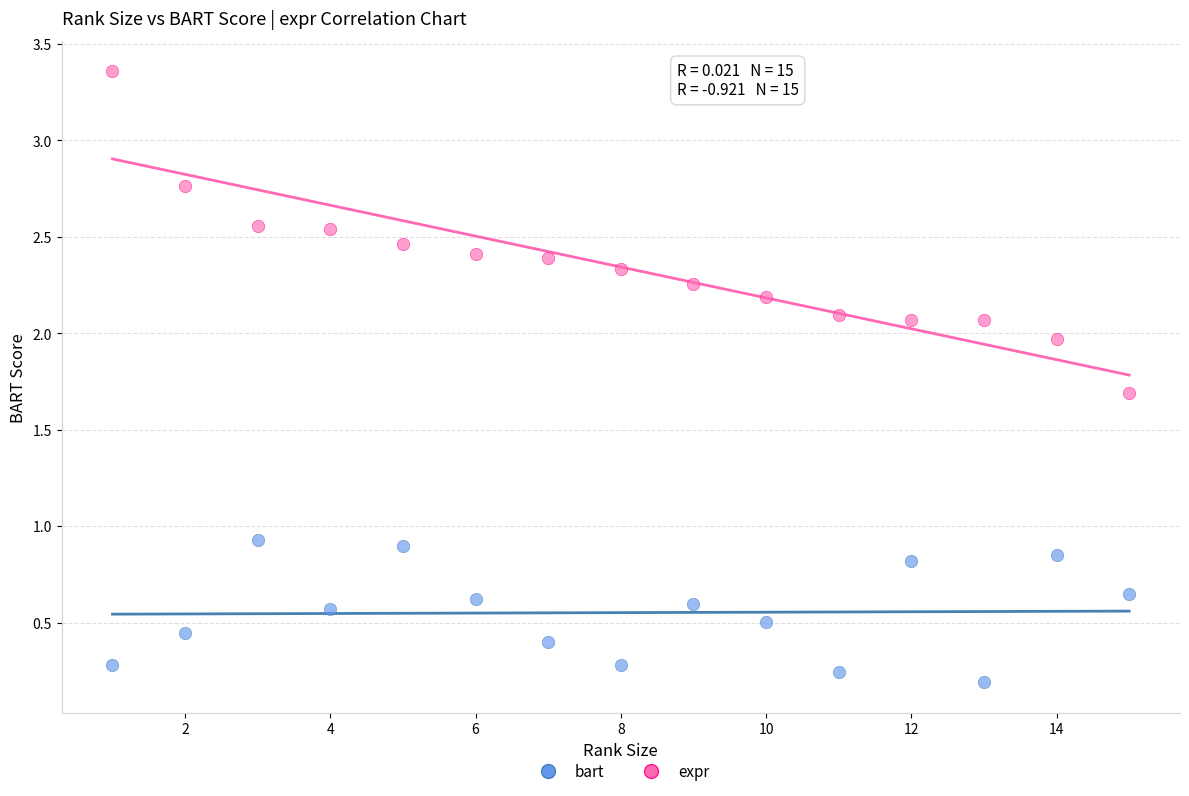

What are all the series names shown in the legend?

bart, expr